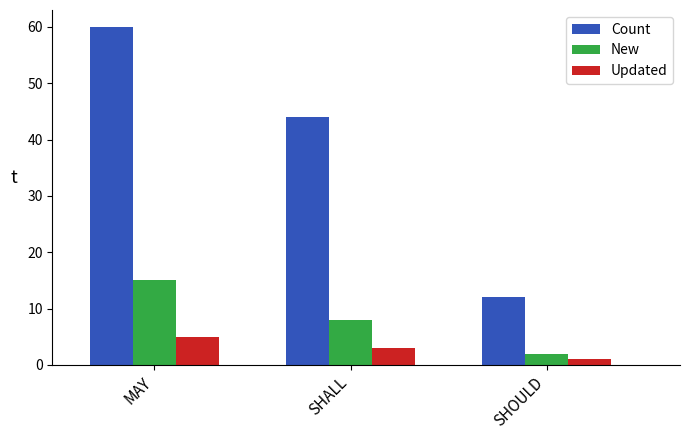

What is the sum of all Count values?

116